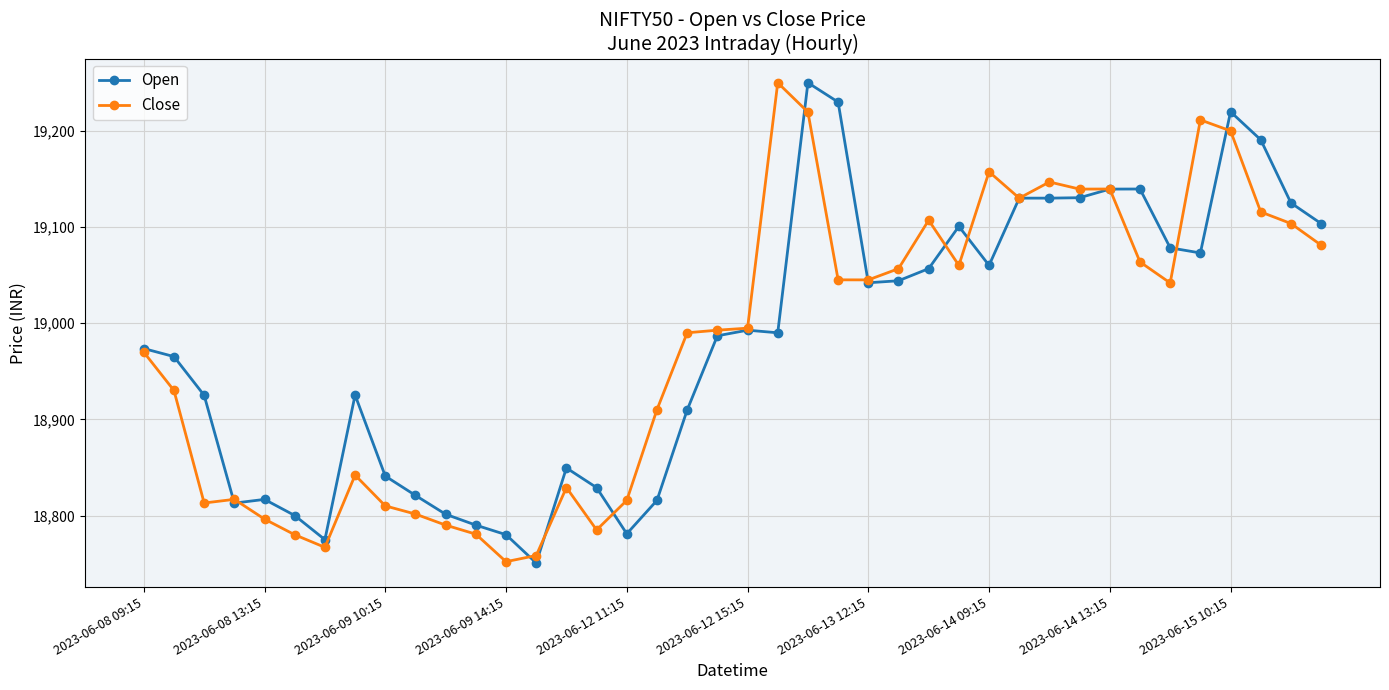

What is the minimum value for Close?

18752.0